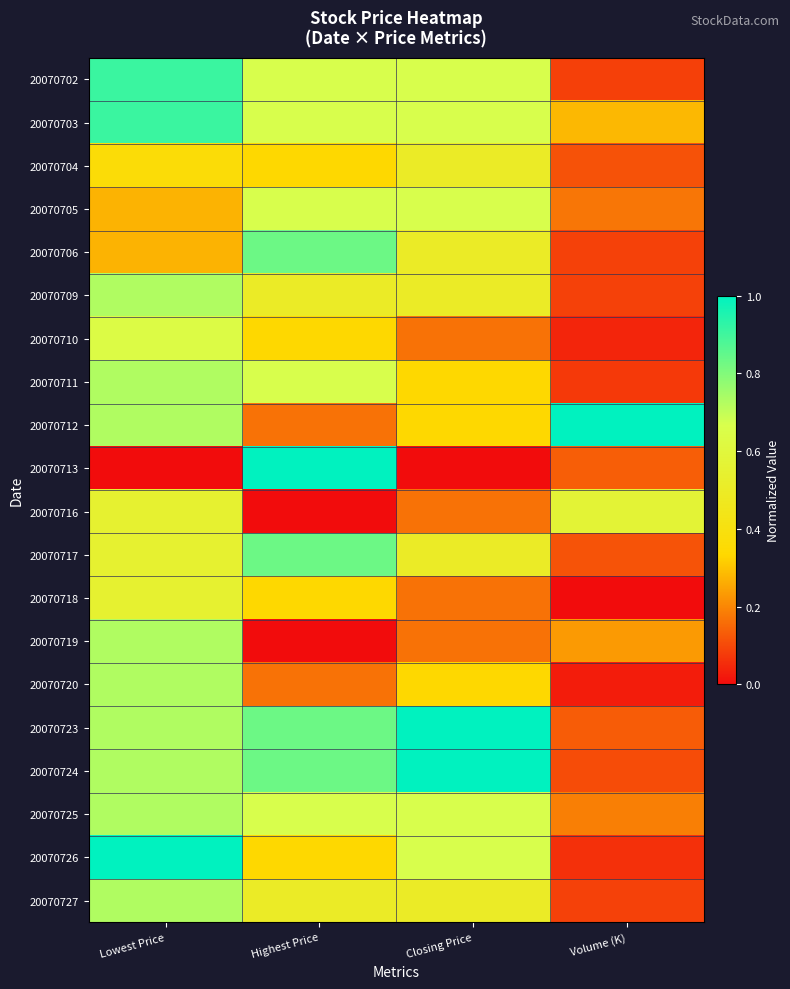

At which category does the chart reach its peak across all series?

Volume (K)